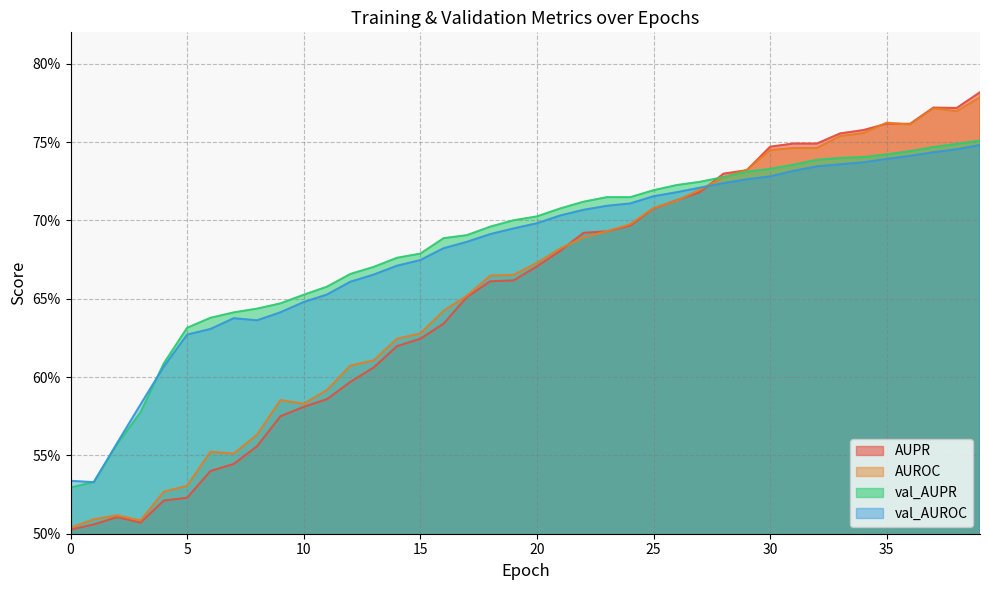

What is the average value of the val_AUPR series?

0.7